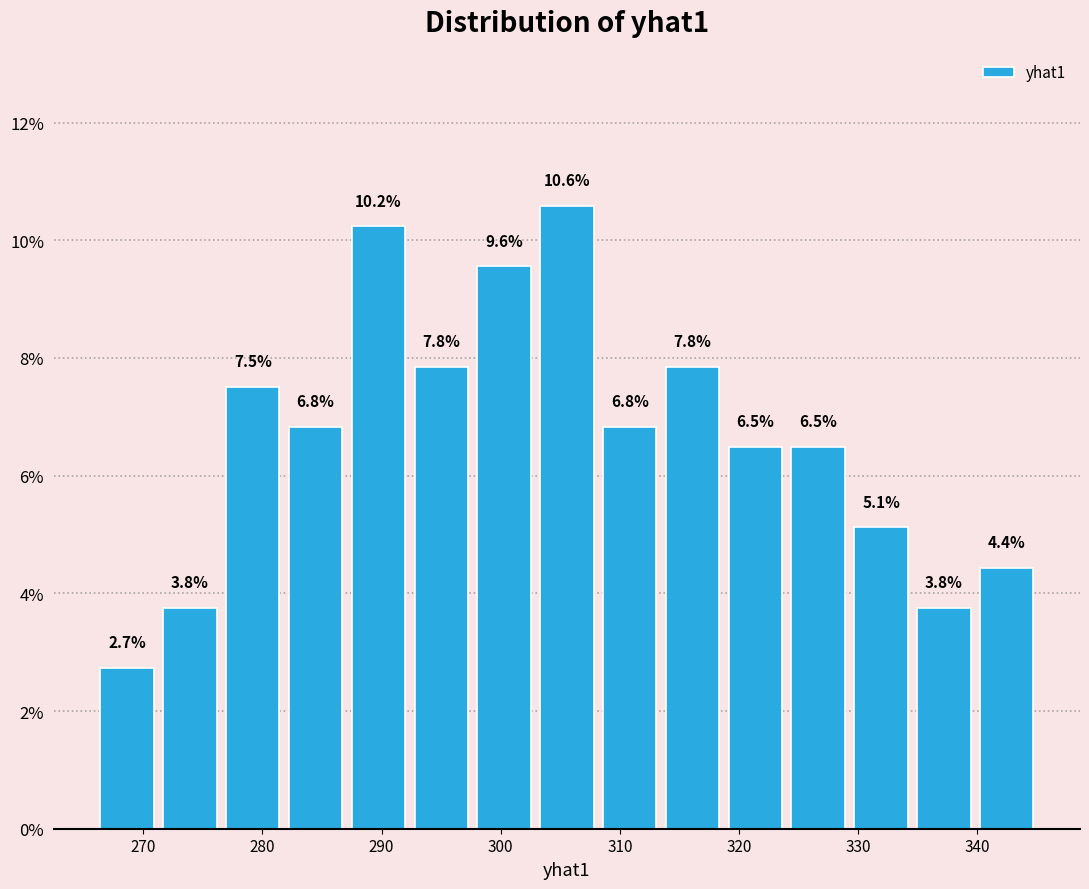

Over which range of the x-axis is the bar tallest?

303 to 308